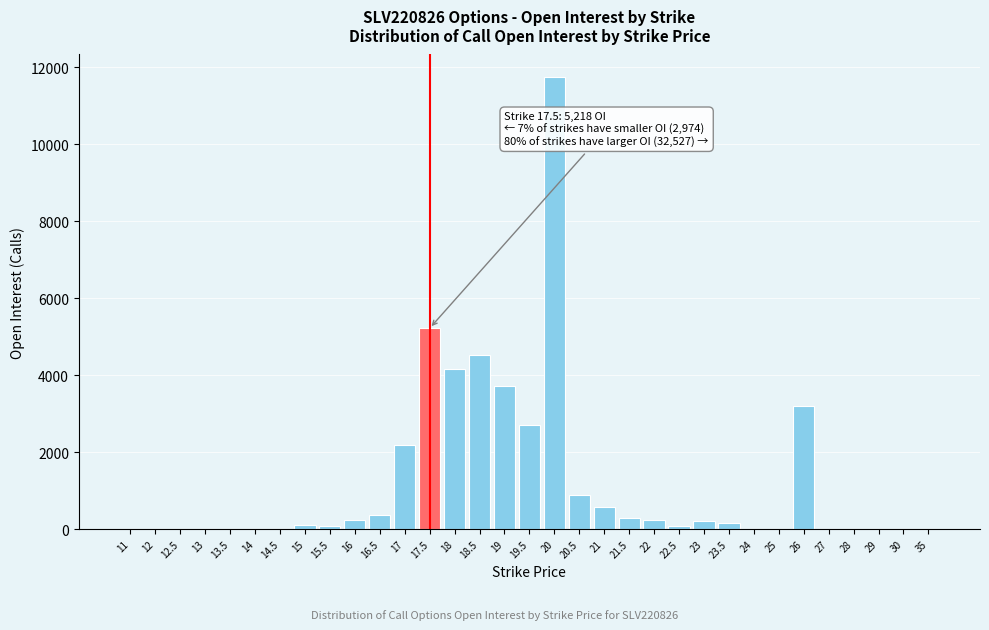

What is the sum of all values?

40719